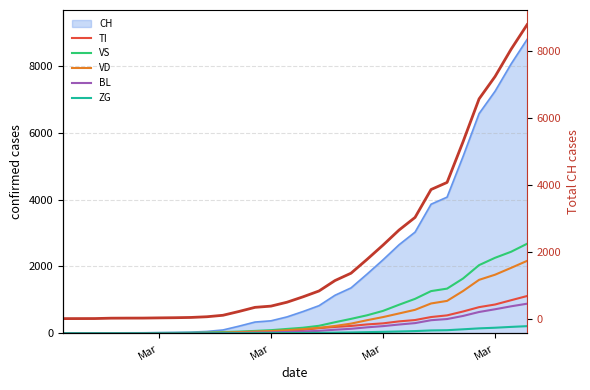

True or false: BL has more than 2 interior local peaks.

False